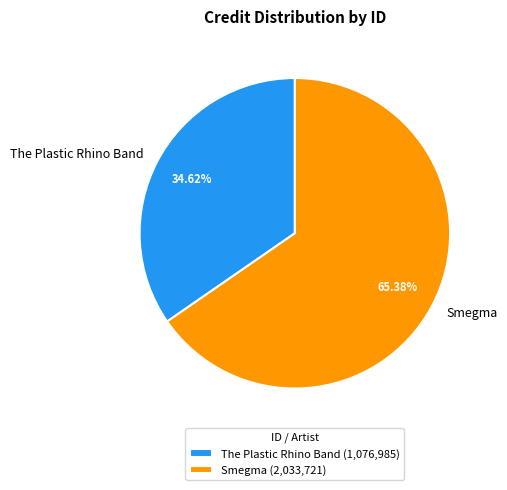

Does The Plastic Rhino Band account for over 50% of the chart?

No